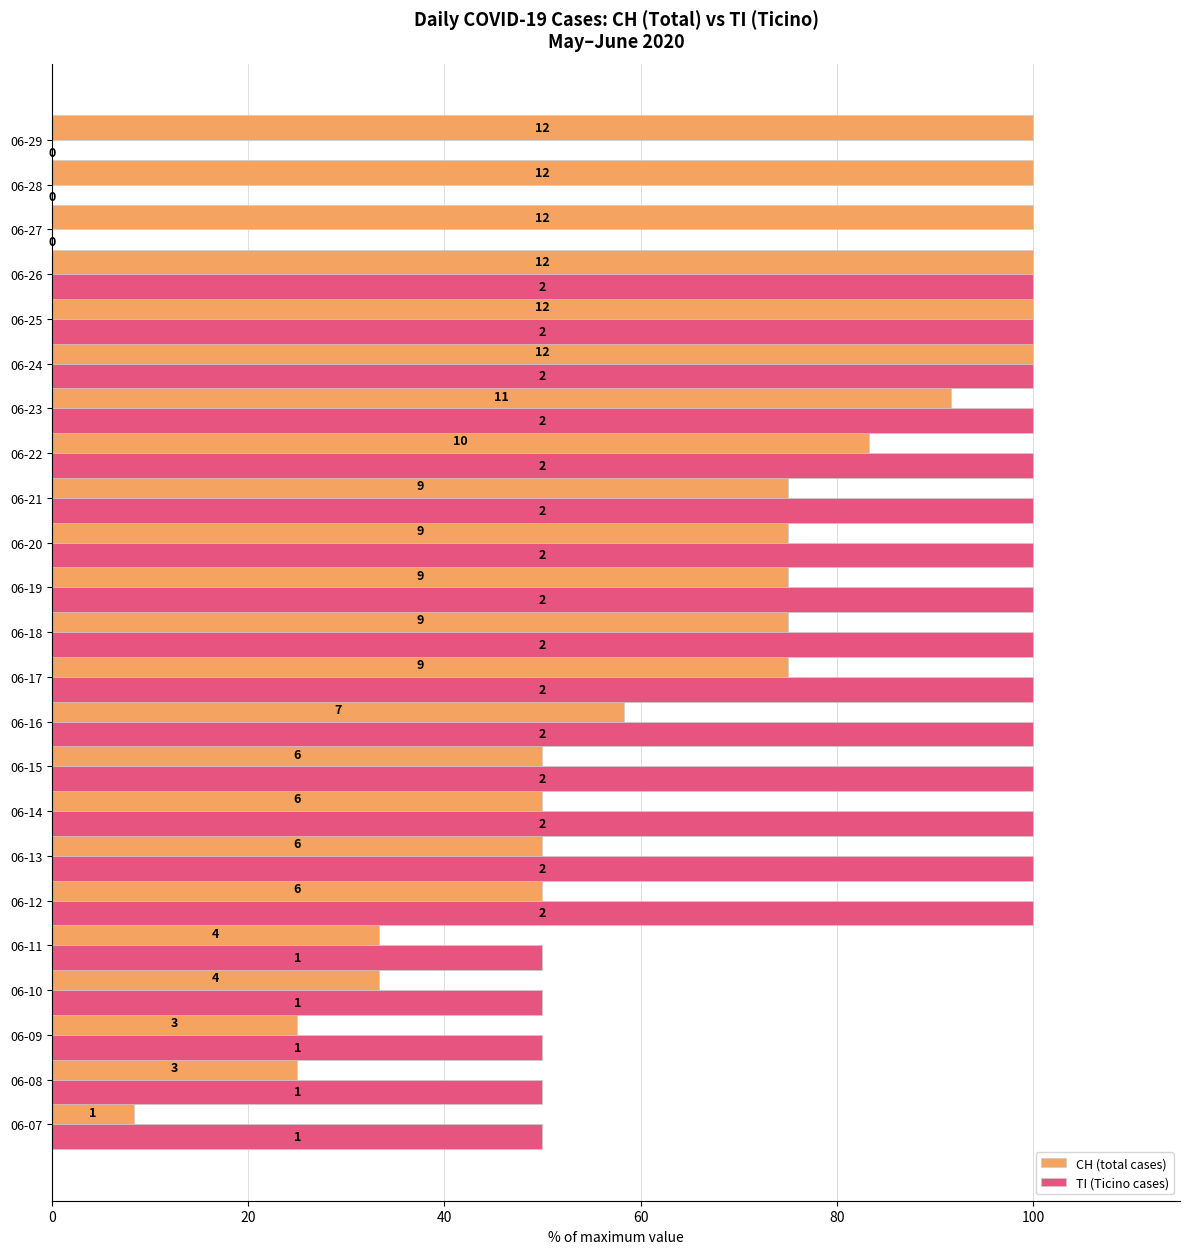

What are all the series names shown in the legend?

CH (total cases), TI (Ticino cases)